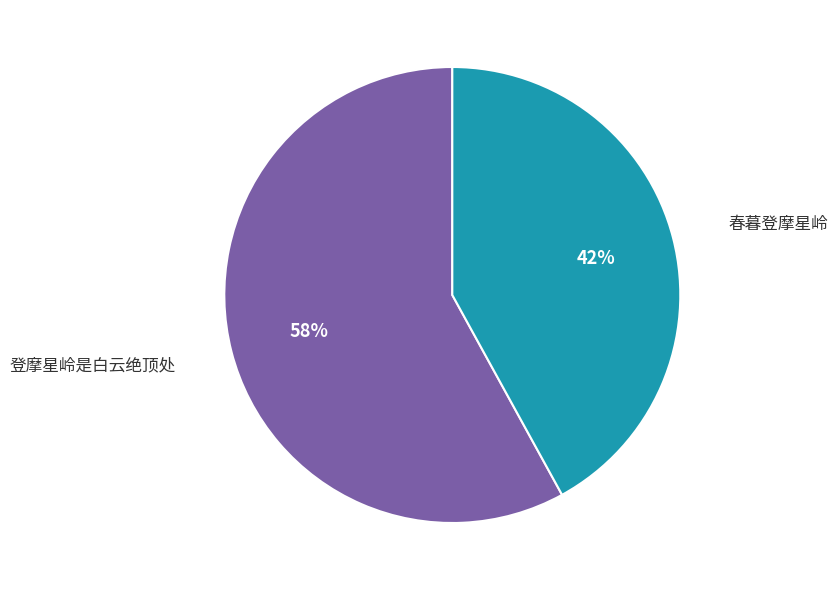

Which slice represents more than half of the pie?

登摩星岭是白云绝顶处